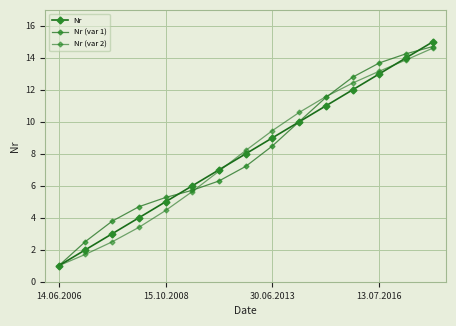

Is this an area chart (filled region under the line)?

No